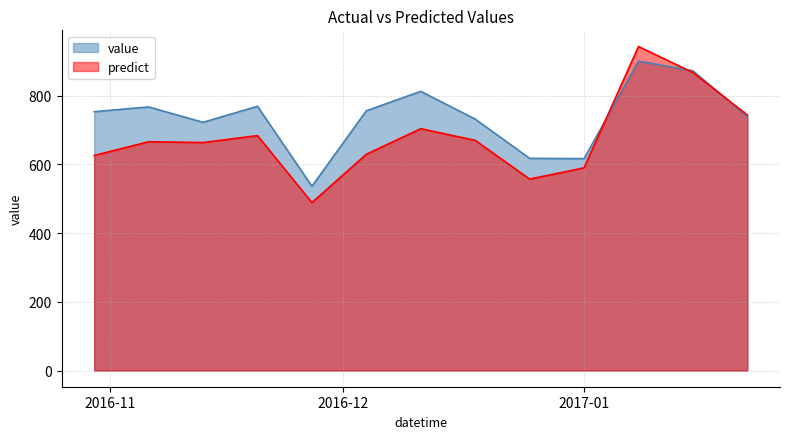

Which category has the highest value across all series?

2017-01-08